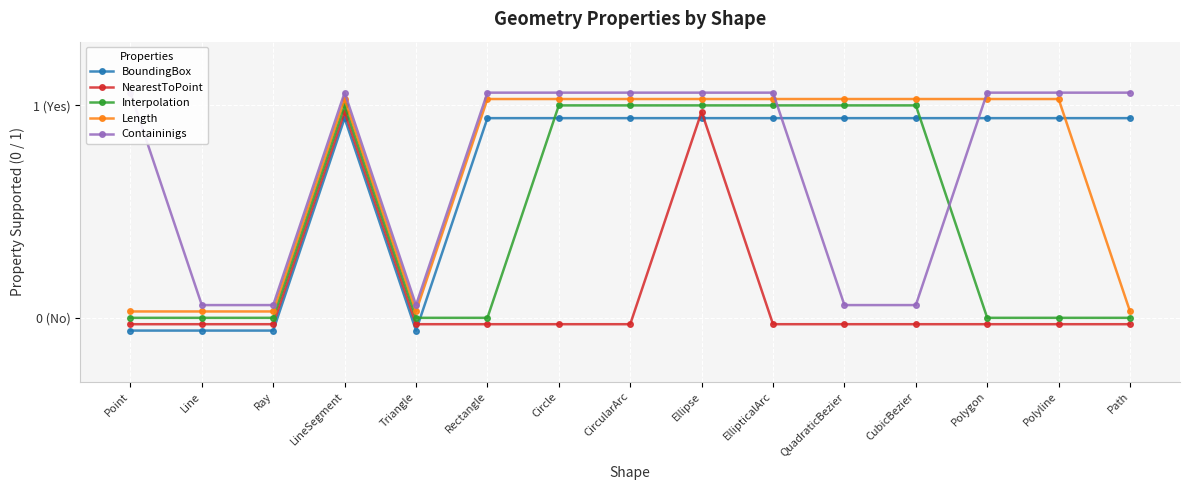

Reading left to right, extract all data points from this chart.

BoundingBox: Point=-0.1	Line=-0.1	Ray=-0.1	LineSegment=0.9	Triangle=-0.1	Rectangle=0.9	Circle=0.9	CircularArc=0.9	Ellipse=0.9	EllipticalArc=0.9	QuadraticBezier=0.9	CubicBezier=0.9	Polygon=0.9	Polyline=0.9	Path=0.9
NearestToPoint: Point=-0.0	Line=-0.0	Ray=-0.0	LineSegment=1.0	Triangle=-0.0	Rectangle=-0.0	Circle=-0.0	CircularArc=-0.0	Ellipse=1.0	EllipticalArc=-0.0	QuadraticBezier=-0.0	CubicBezier=-0.0	Polygon=-0.0	Polyline=-0.0	Path=-0.0
Interpolation: Point=0.0	Line=0.0	Ray=0.0	LineSegment=1.0	Triangle=0.0	Rectangle=0.0	Circle=1.0	CircularArc=1.0	Ellipse=1.0	EllipticalArc=1.0	QuadraticBezier=1.0	CubicBezier=1.0	Polygon=0.0	Polyline=0.0	Path=0.0
Length: Point=0.0	Line=0.0	Ray=0.0	LineSegment=1.0	Triangle=0.0	Rectangle=1.0	Circle=1.0	CircularArc=1.0	Ellipse=1.0	EllipticalArc=1.0	QuadraticBezier=1.0	CubicBezier=1.0	Polygon=1.0	Polyline=1.0	Path=0.0
Containinigs: Point=1.1	Line=0.1	Ray=0.1	LineSegment=1.1	Triangle=0.1	Rectangle=1.1	Circle=1.1	CircularArc=1.1	Ellipse=1.1	EllipticalArc=1.1	QuadraticBezier=0.1	CubicBezier=0.1	Polygon=1.1	Polyline=1.1	Path=1.1